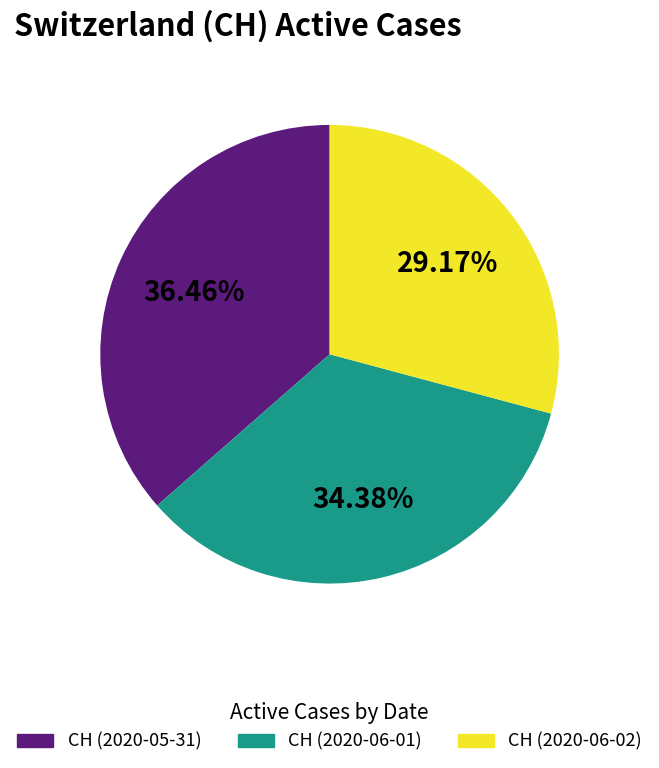

Does any single category account for the majority?

No